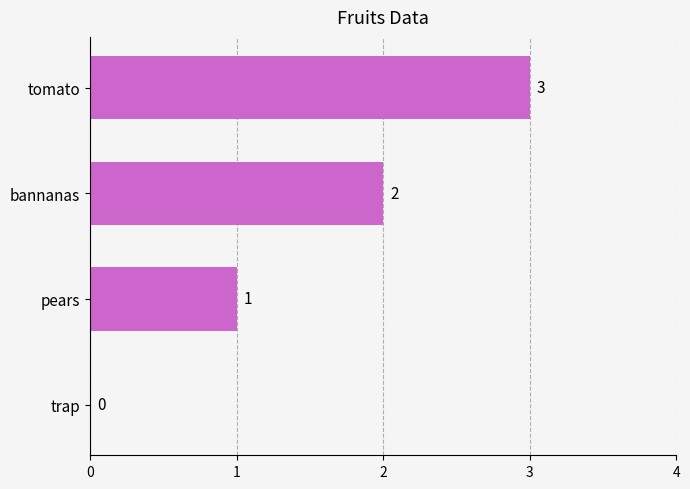

Where is the data nearest to the value 1?

pears